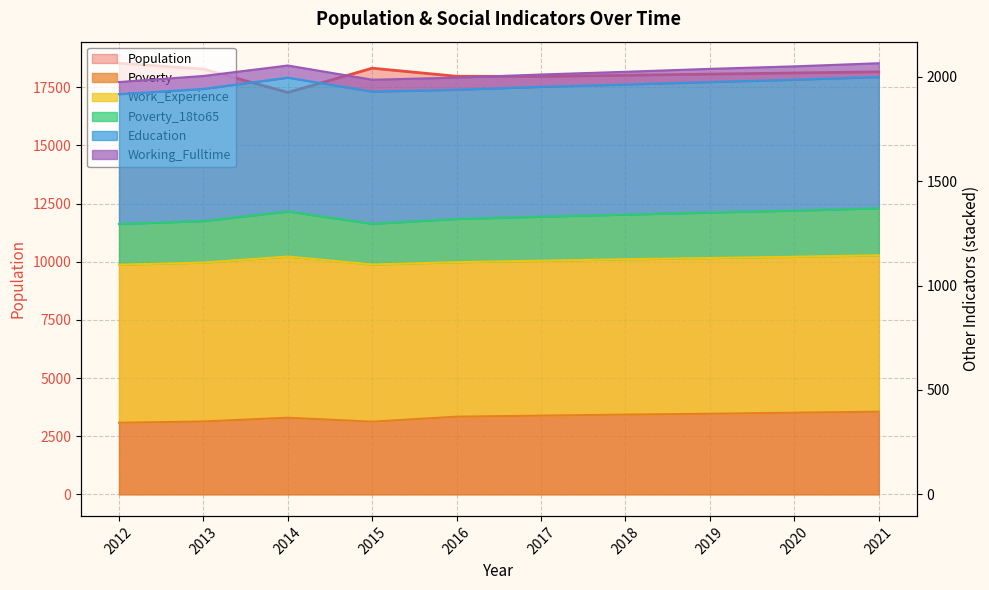

How many values in the Poverty_18to65 series are below 1340?

5